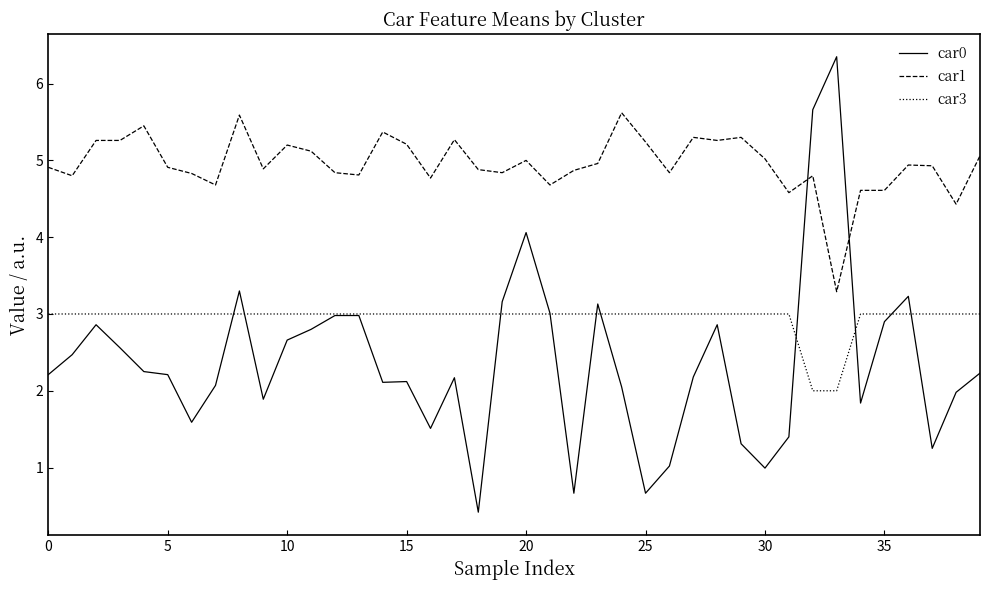

List the series in order of their peak value, lowest first.

car3, car1, car0